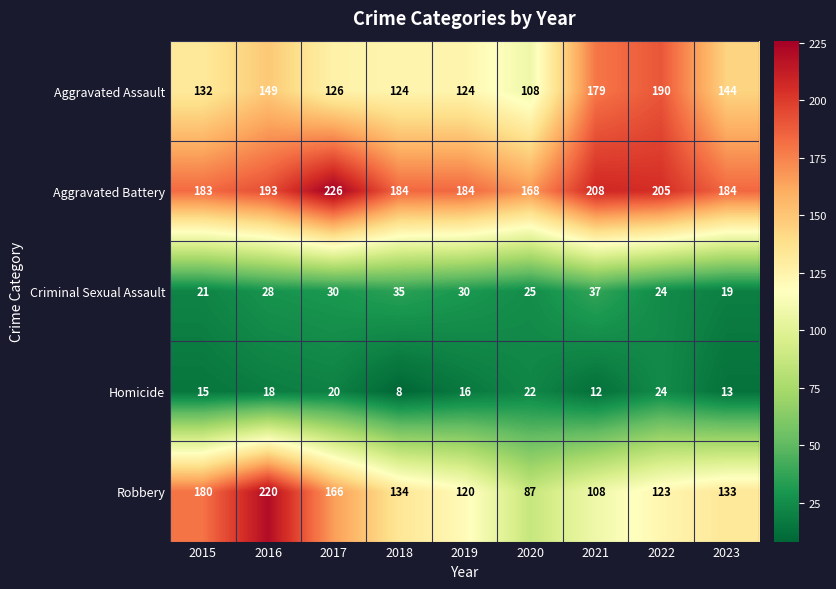

What is the approximate value of Aggravated Assault at 2015, to the nearest 10?

130